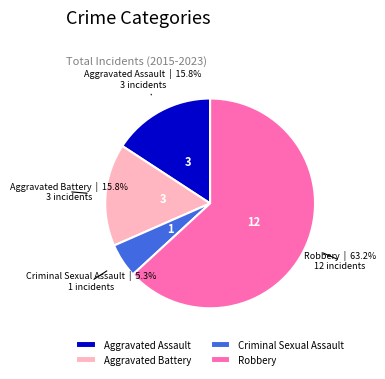

What is the ratio of the value at Aggravated Battery to the value at Aggravated Assault?

1.0